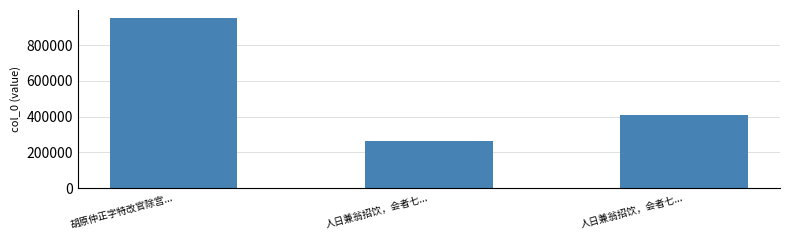

Does the chart contain any negative values?

No